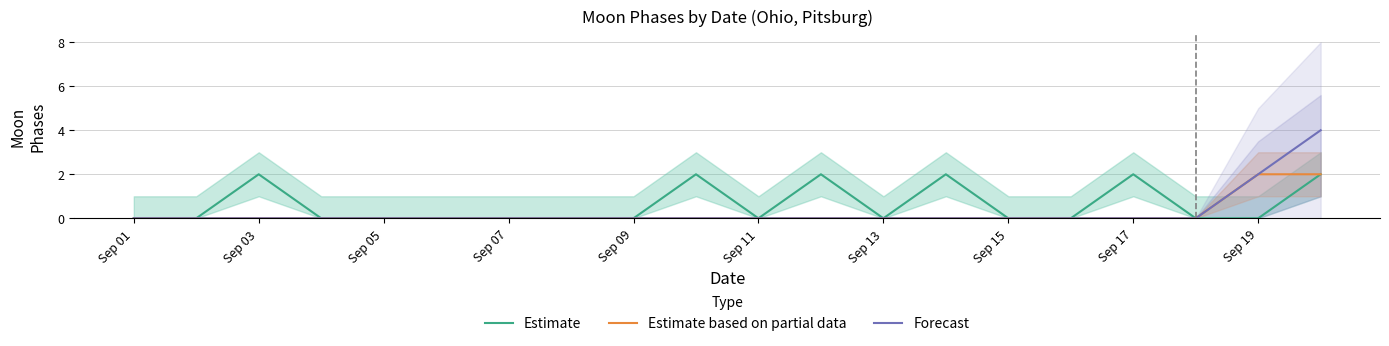

How many lines are shown in the chart?

3